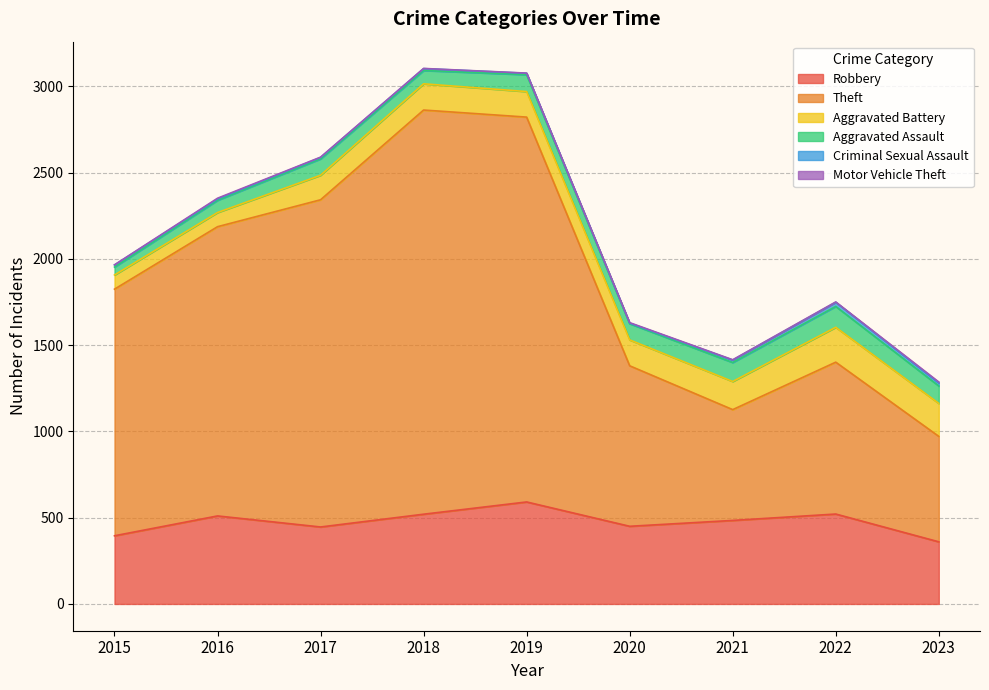

At which category is the sum across all series the highest?

2018